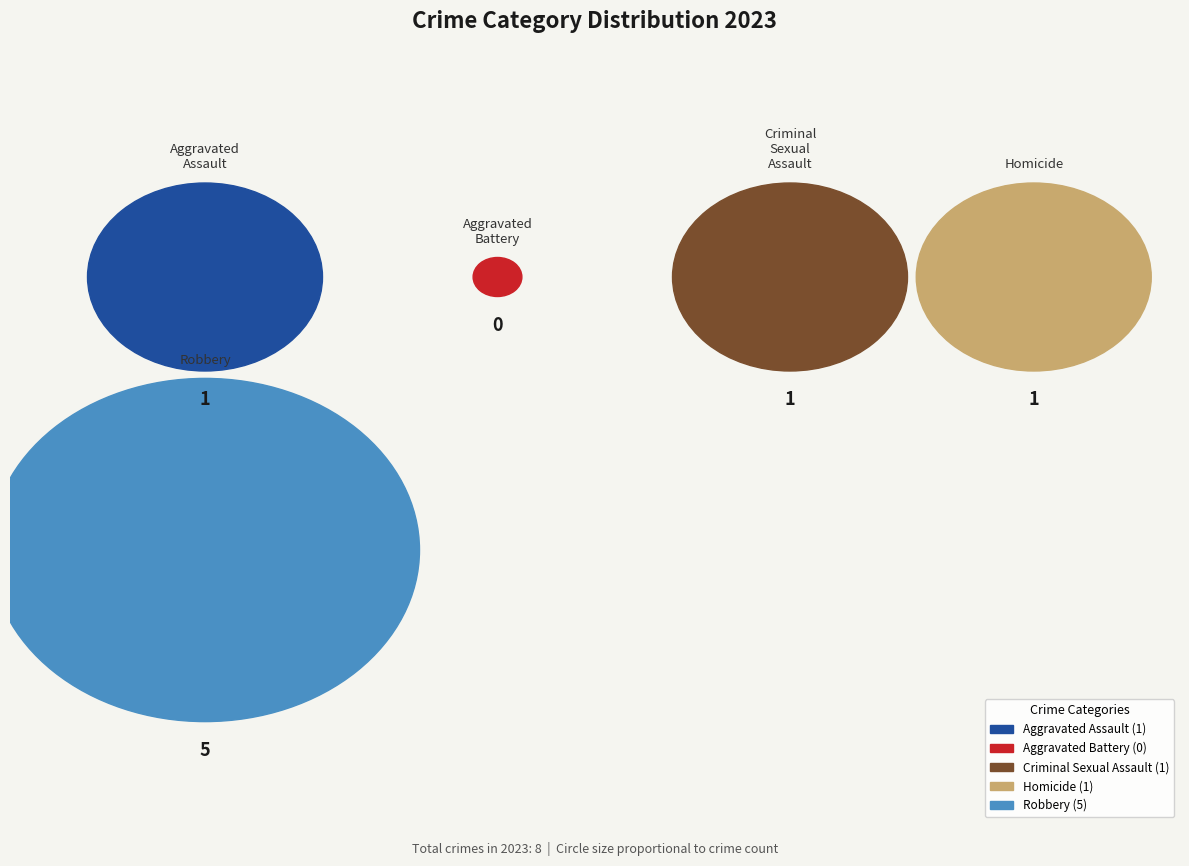

Which slice is the smallest?

Aggravated Battery